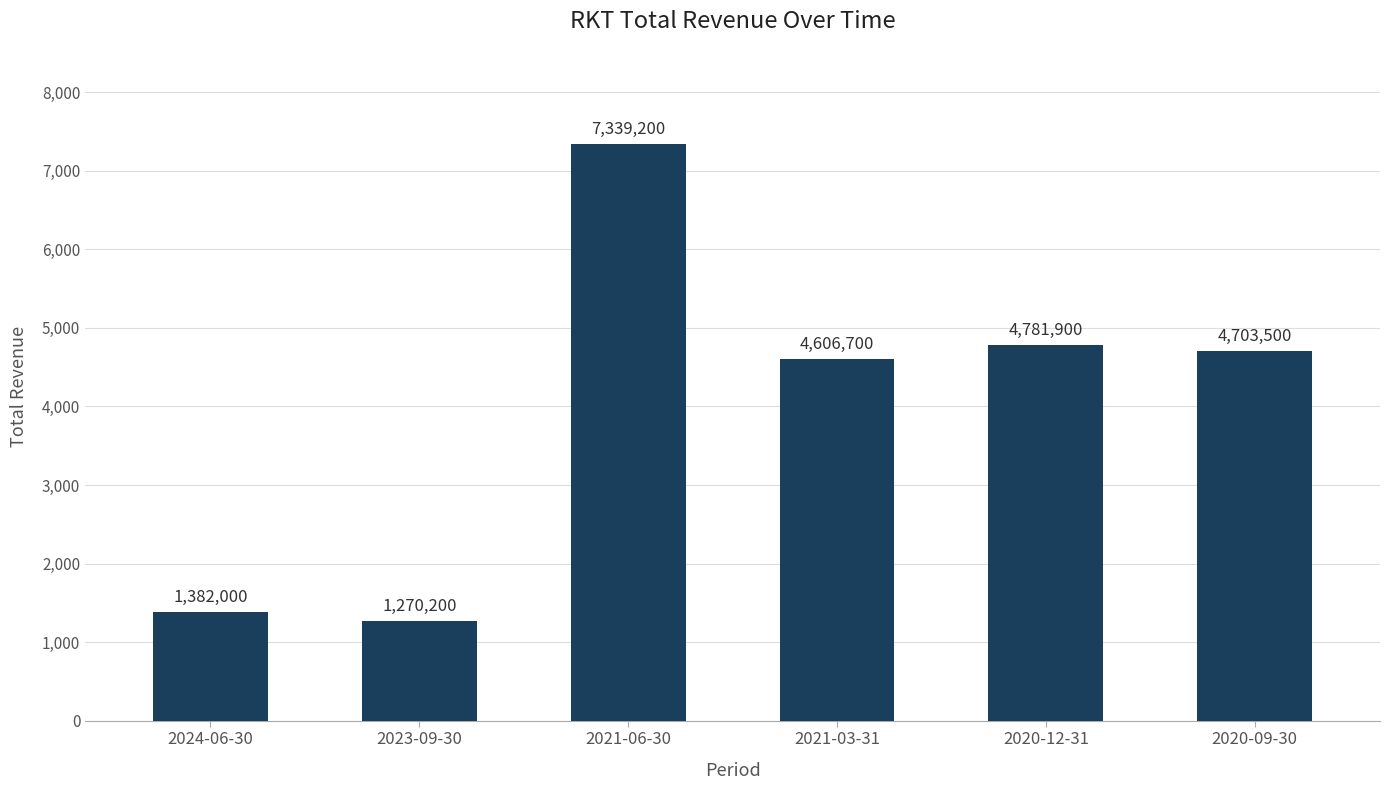

What position from the right is 2024-06-30?

6